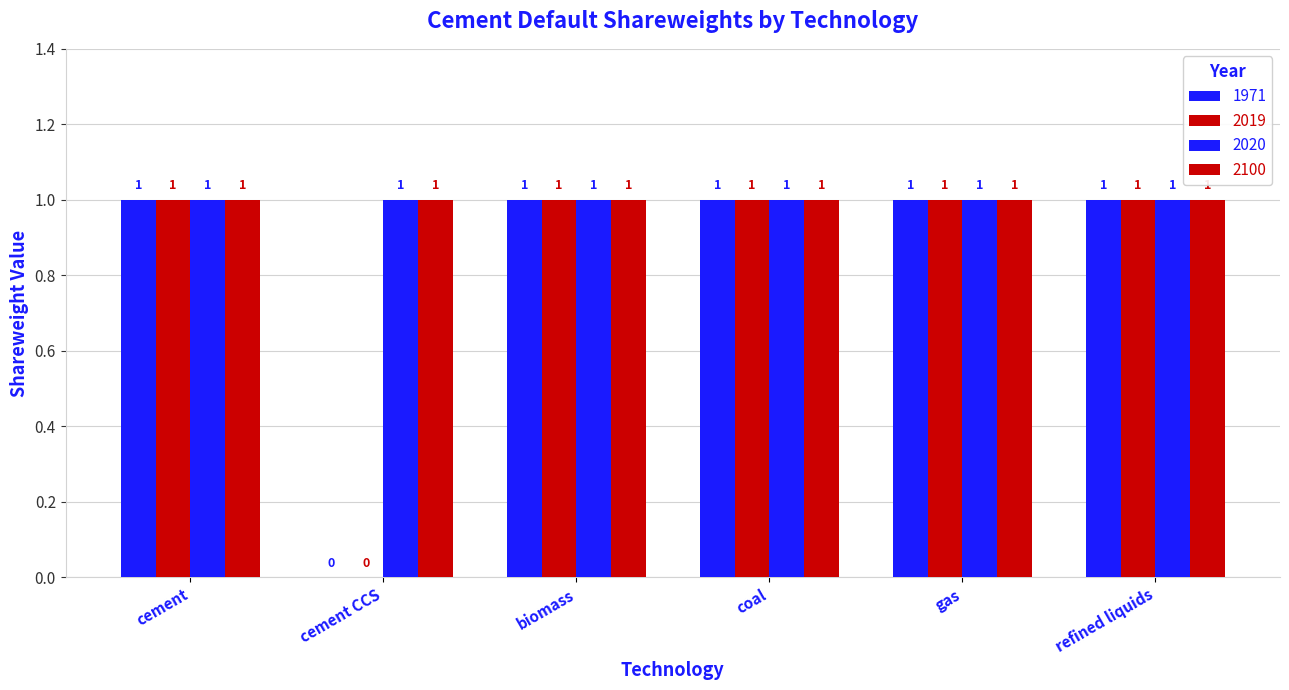

How many groups of bars are there?

6